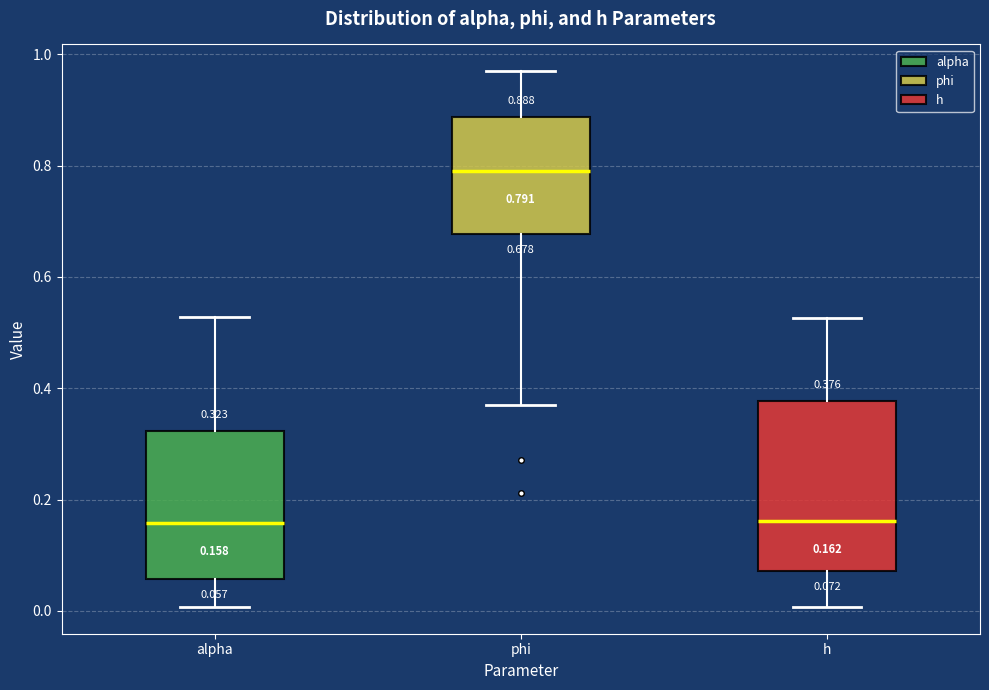

Comparing the boxes themselves (not the whiskers), which one is the tallest?

h